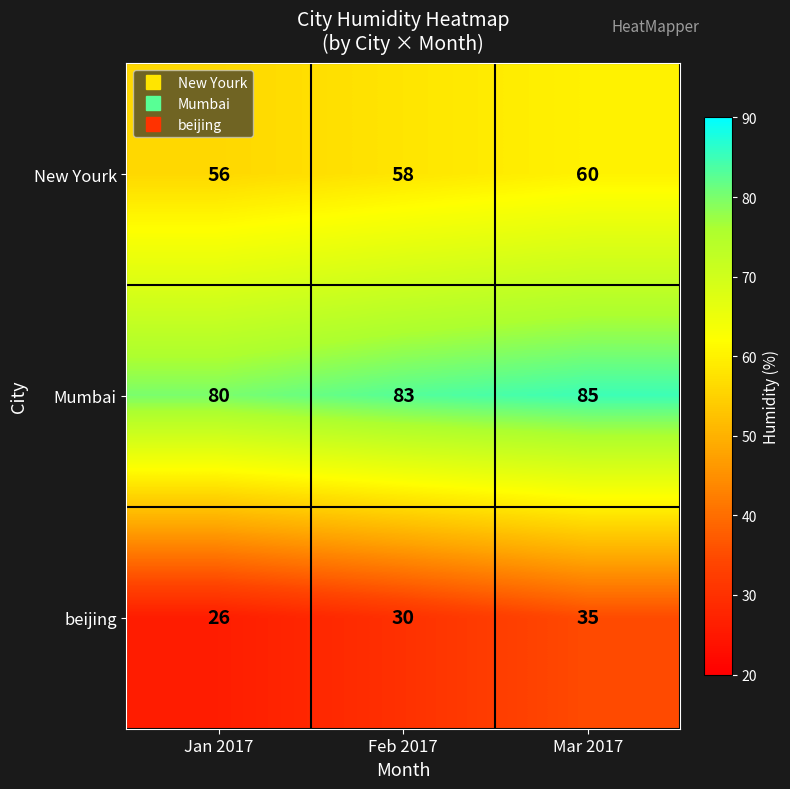

What is the spread (max minus min) of values at Feb 2017?

53